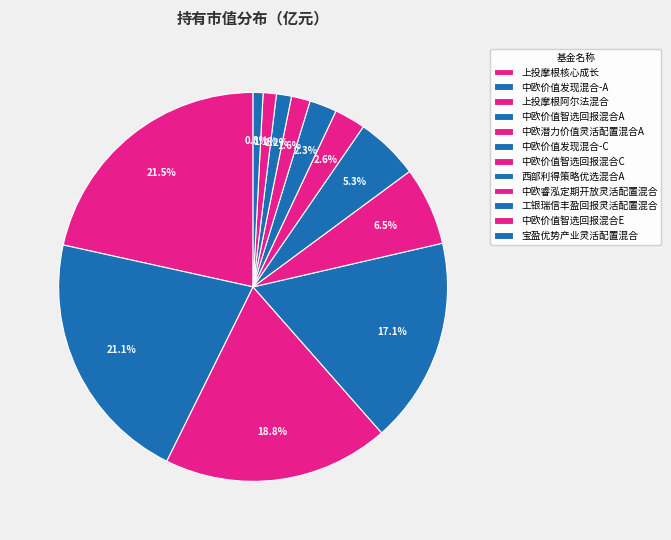

To the nearest percent, what is the combined percentage of 上投摩根阿尔法混合 and 中欧价值智选回报混合A?

36%